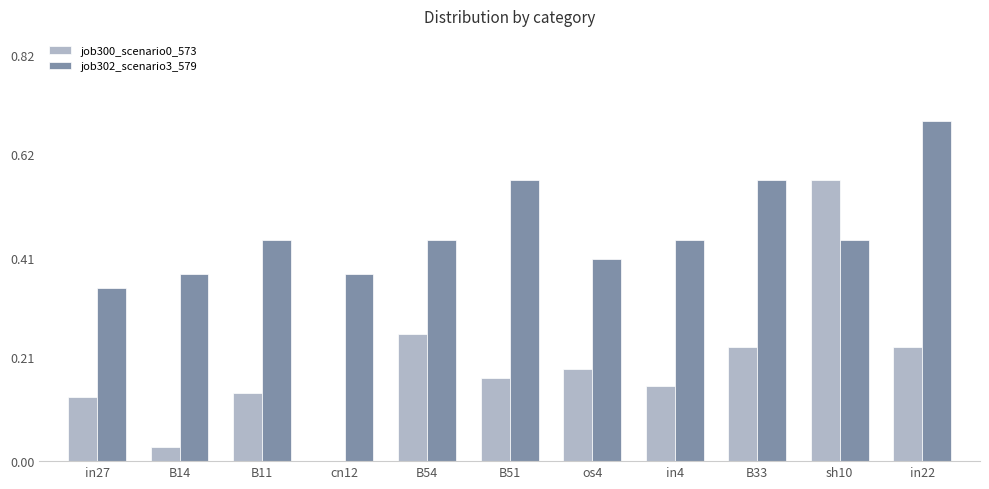

Which label corresponds to the largest value in the chart?

in22